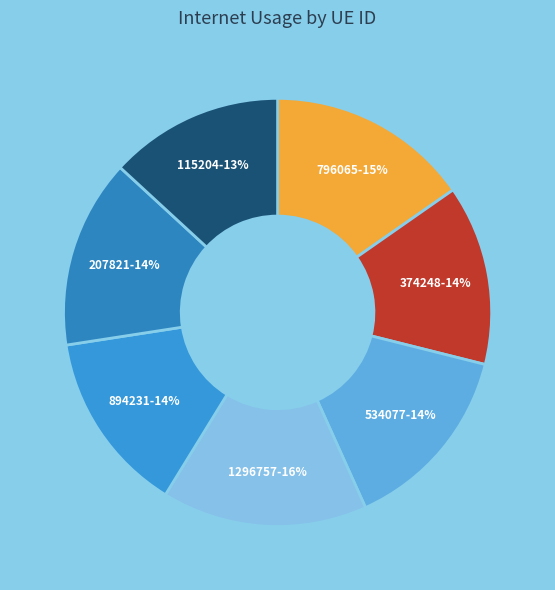

To the nearest percent, what portion does 374248 represent?

14%